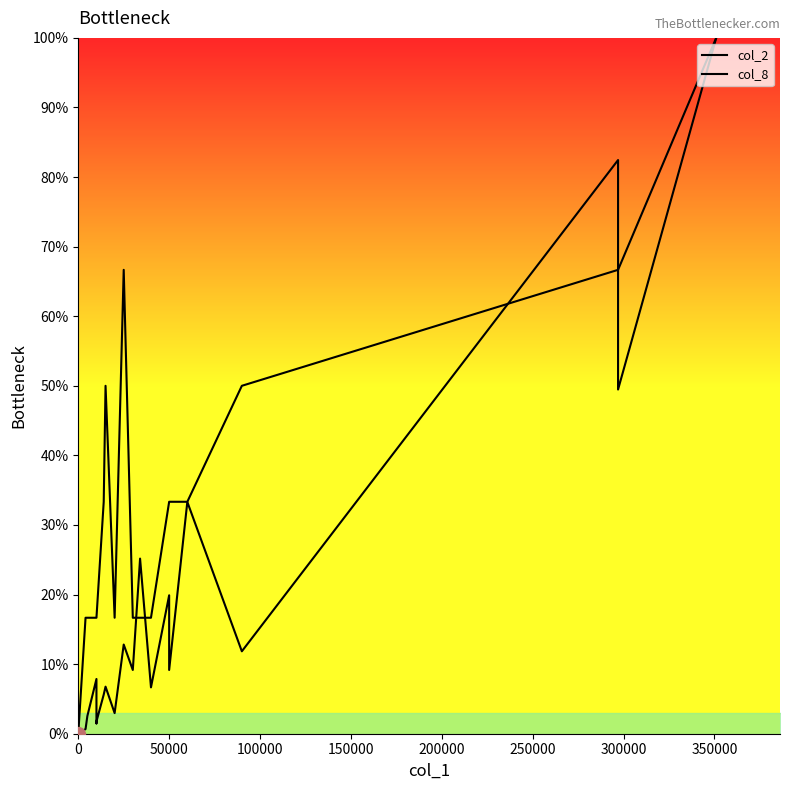

The value of col_2 at 0 is -38.6. True or false?

False